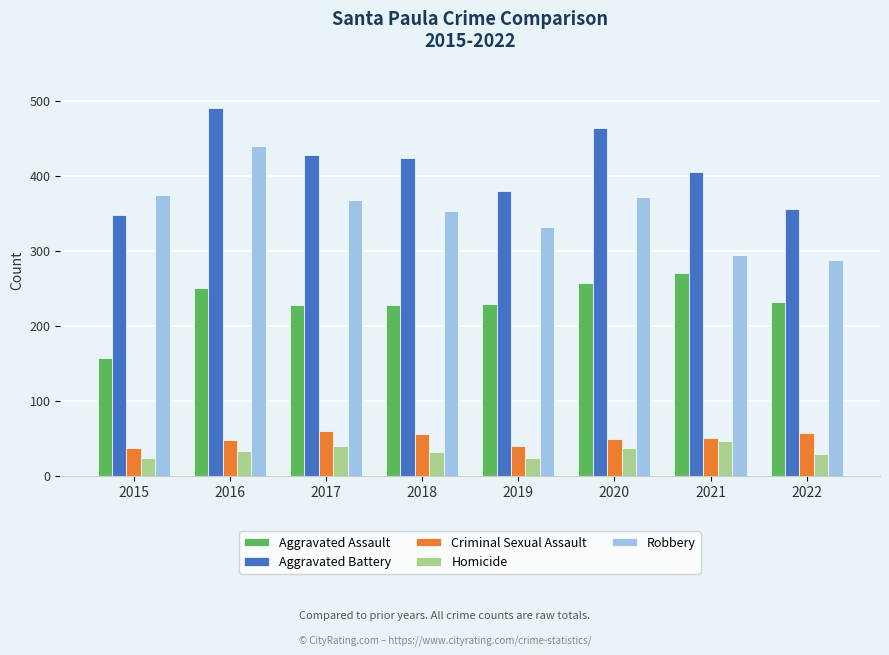

What is the sum of all Robbery values?

2820